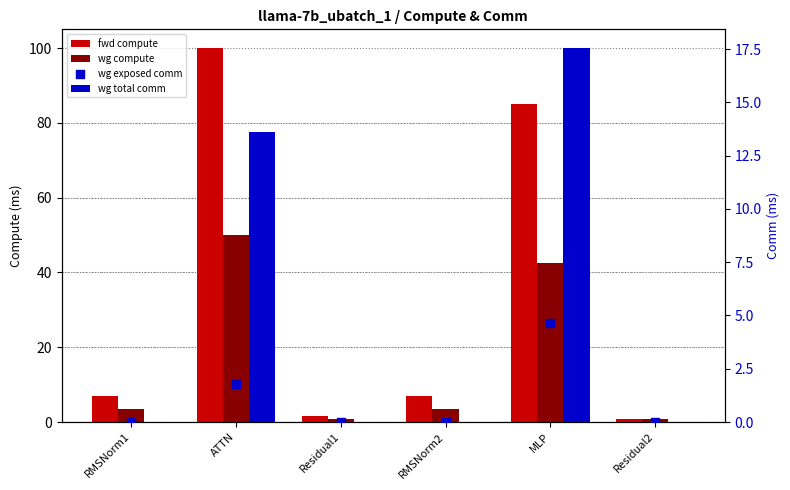

Is the value of wg total comm at ATTN greater than the value of wg compute at RMSNorm2?

Yes